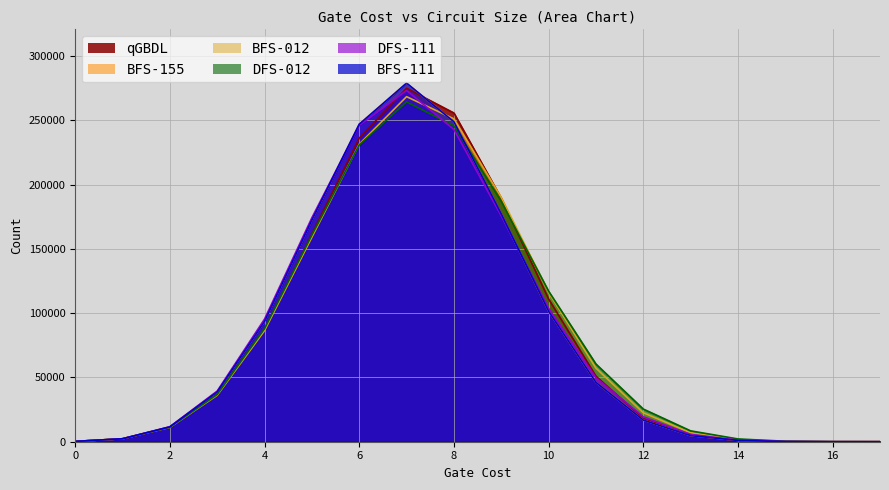

Which series has the widest spread of values?

BFS-111